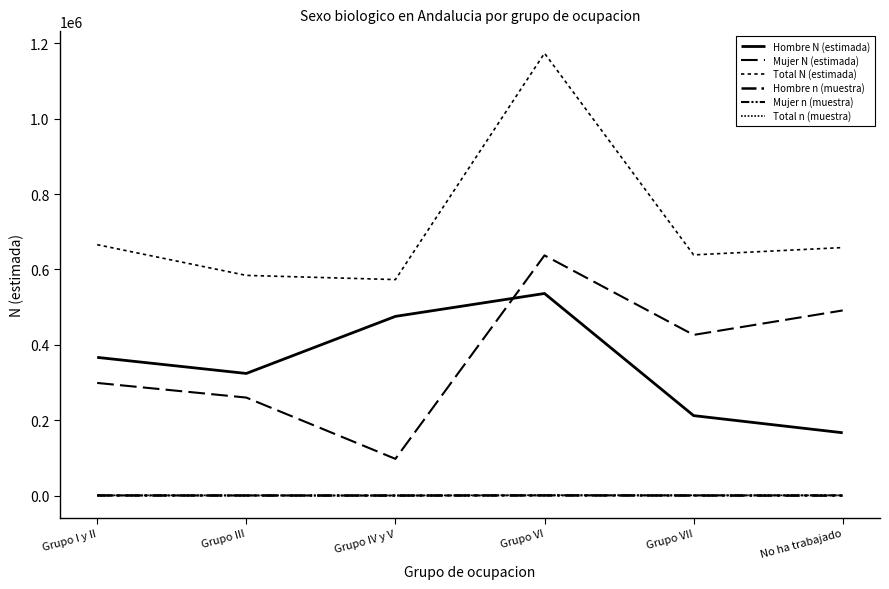

Does the chart display data point markers on the line(s)?

No